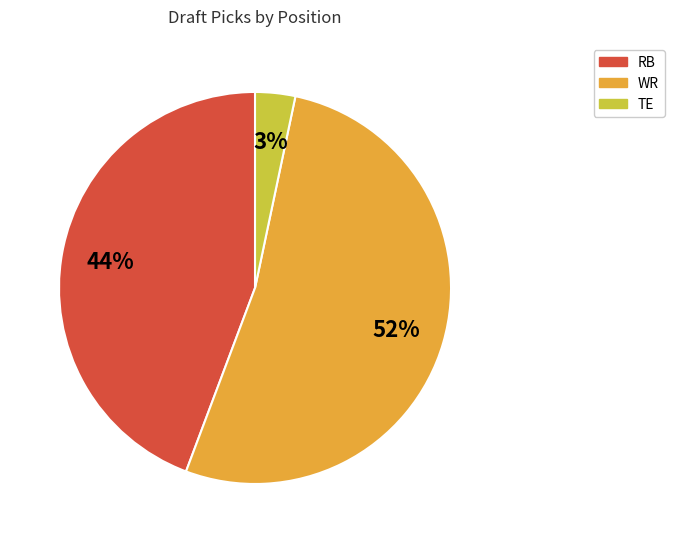

Is there a majority slice in this chart?

Yes